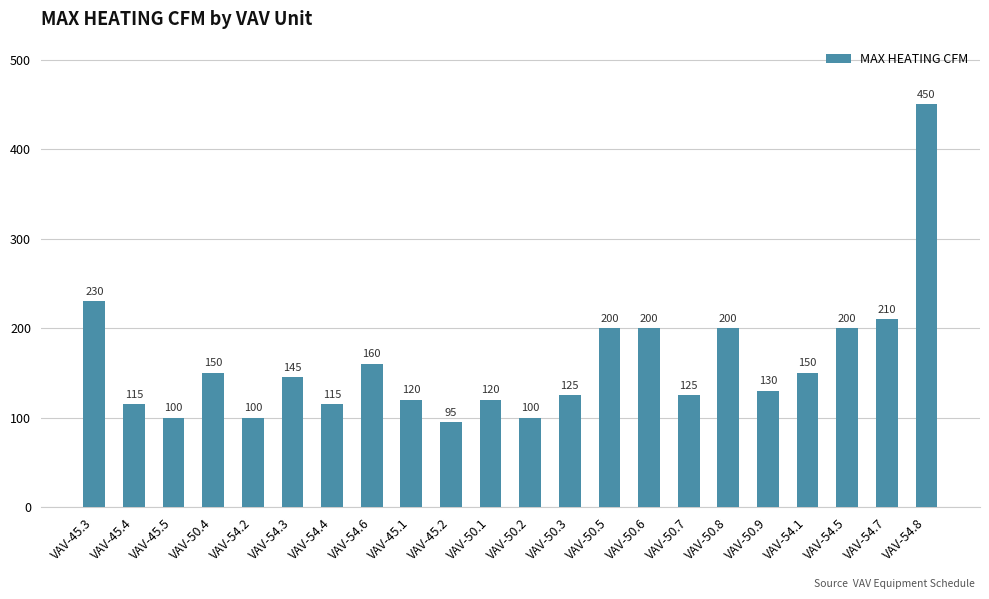

How many data points does each series have?

22